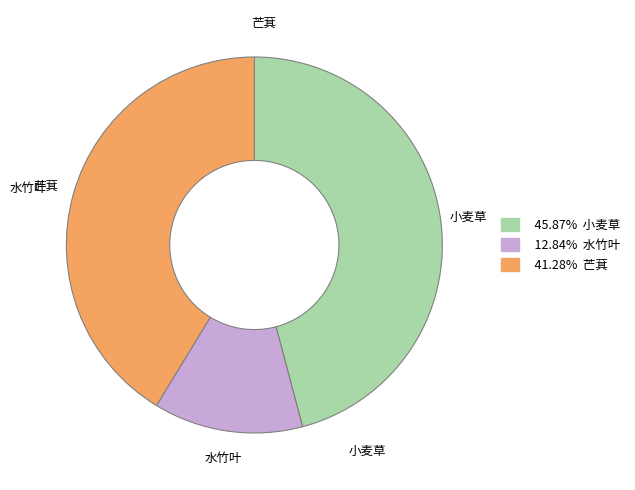

Is there any slice that represents more than half of the pie?

No